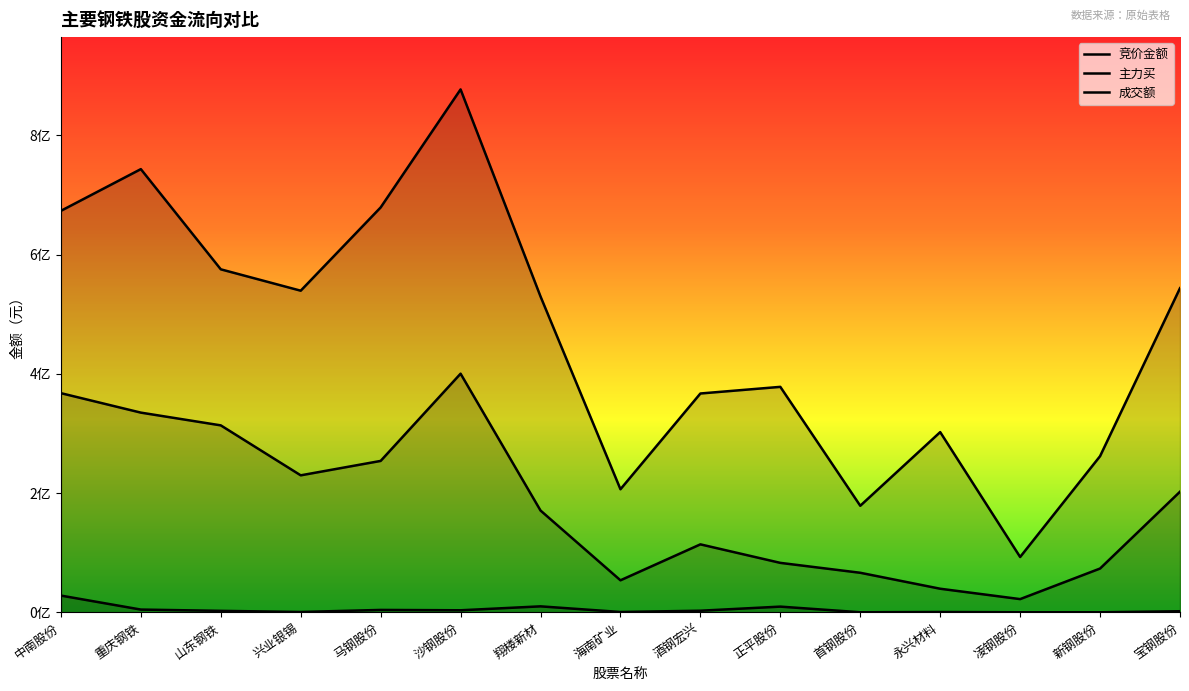

What is the smallest value displayed?

197382